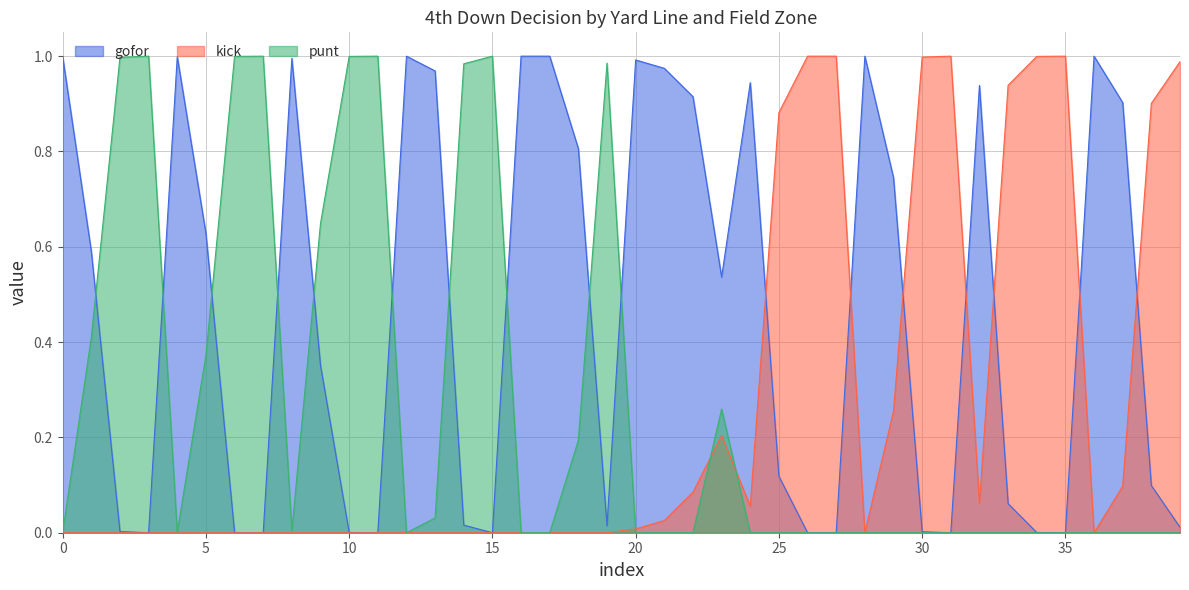

How many interior local peaks does the gofor series have?

8